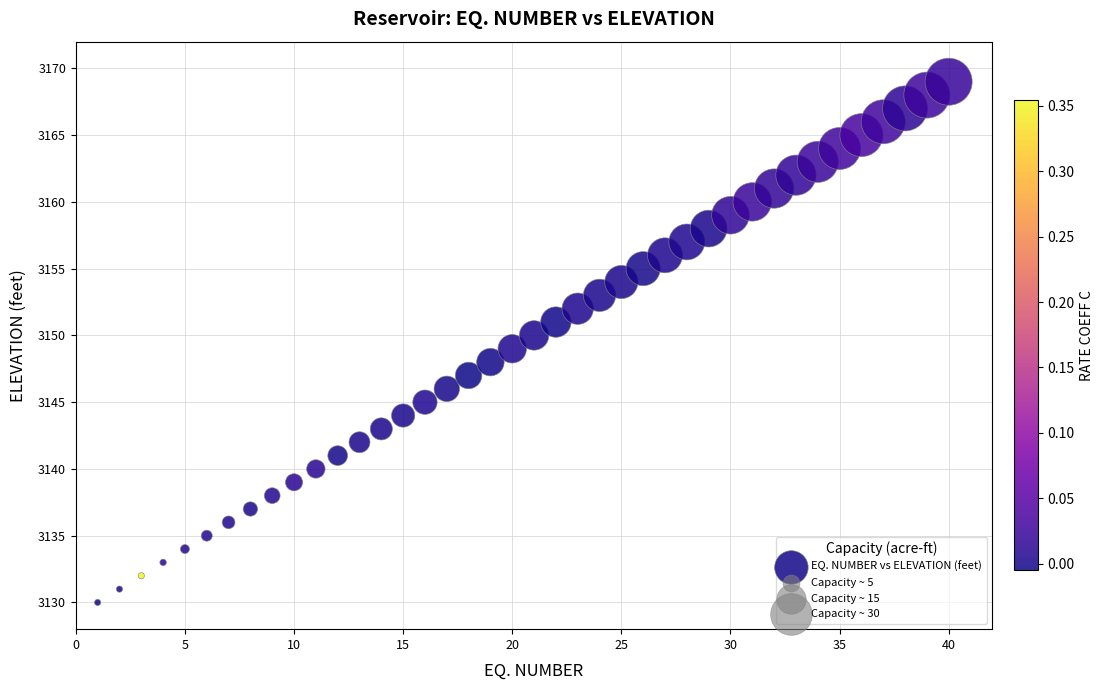

What is the range of Y values (max minus min)?

39